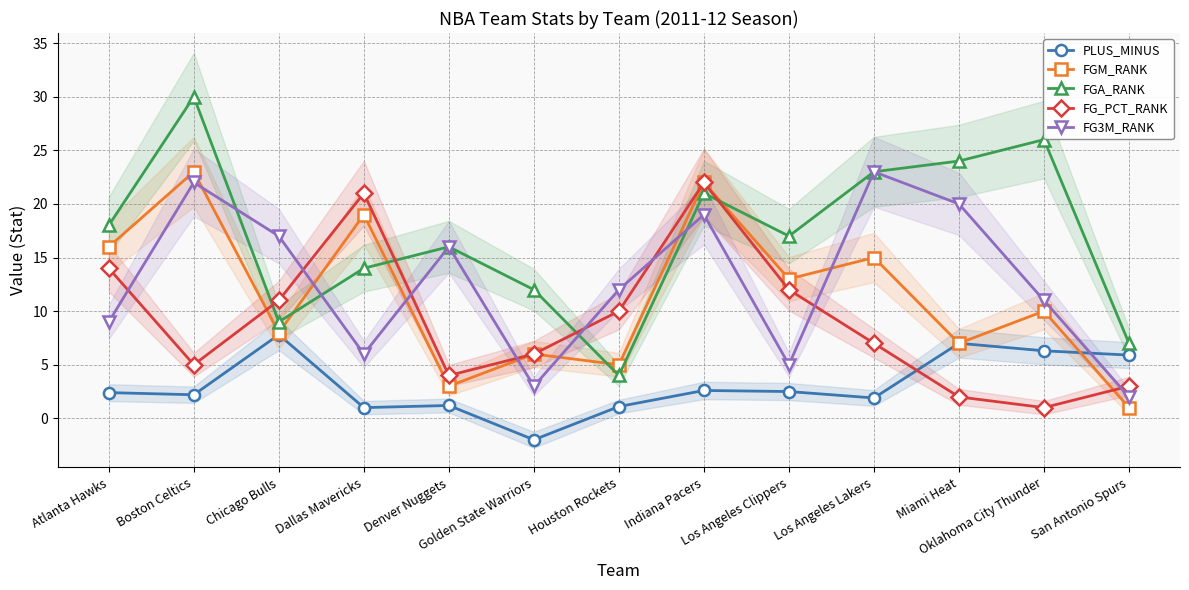

At which label does FGA_RANK first exceed 17?

Atlanta Hawks